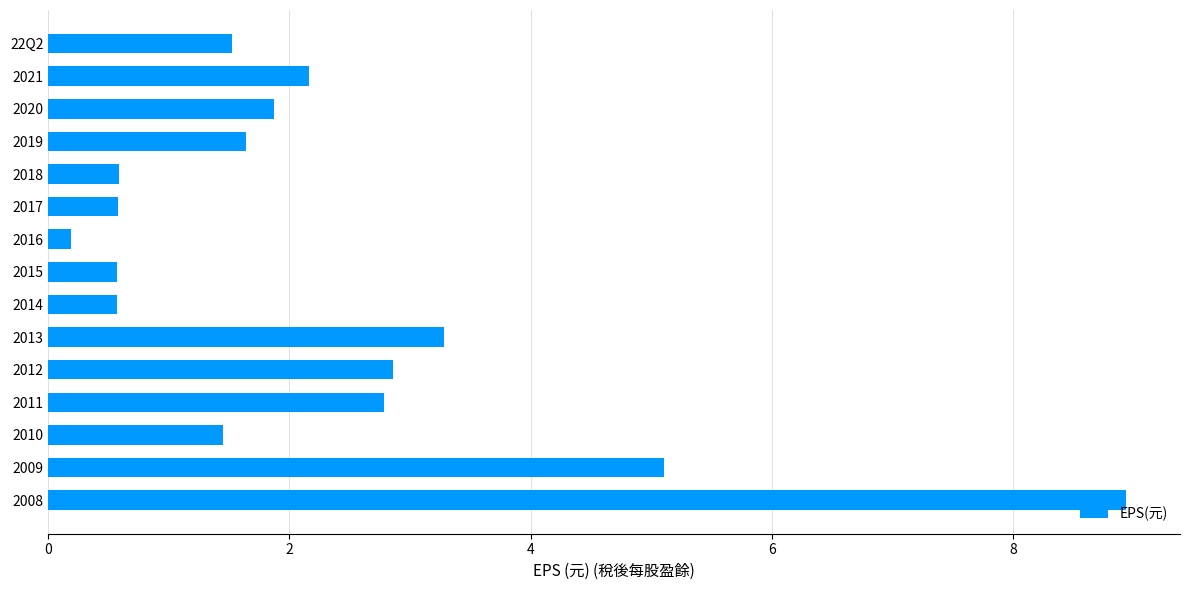

True or false: the data shows 1.2 at 2020.

False